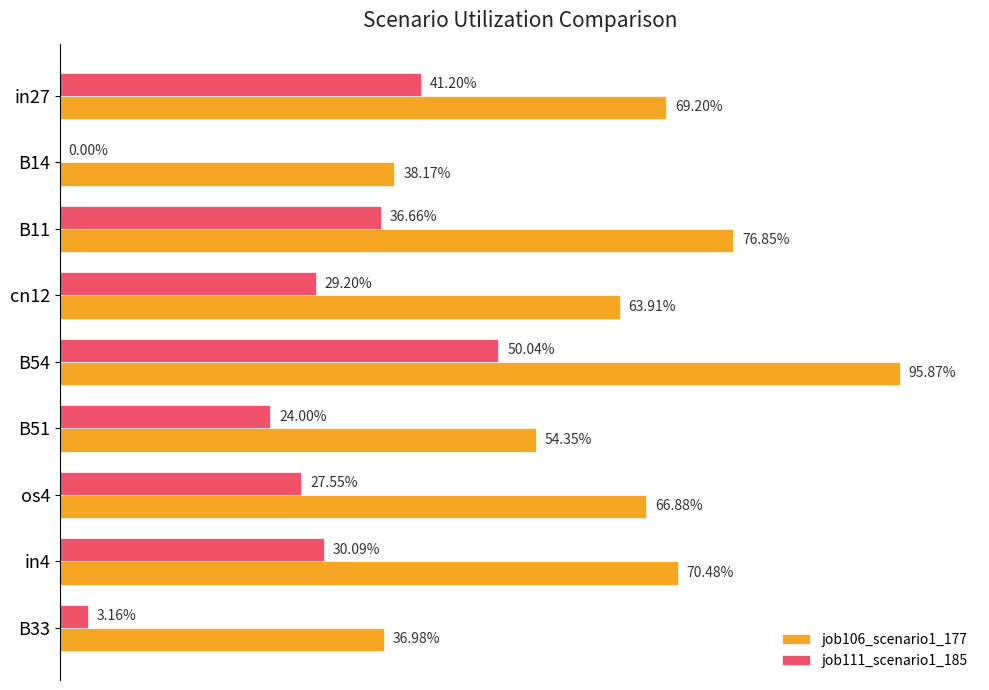

Reading right to left, list all the values displayed in this chart.

job106_scenario1_177: 0.4	0.7	0.7	0.5	1.0	0.6	0.8	0.4	0.7
job111_scenario1_185: 0.0	0.3	0.3	0.2	0.5	0.3	0.4	0.0	0.4